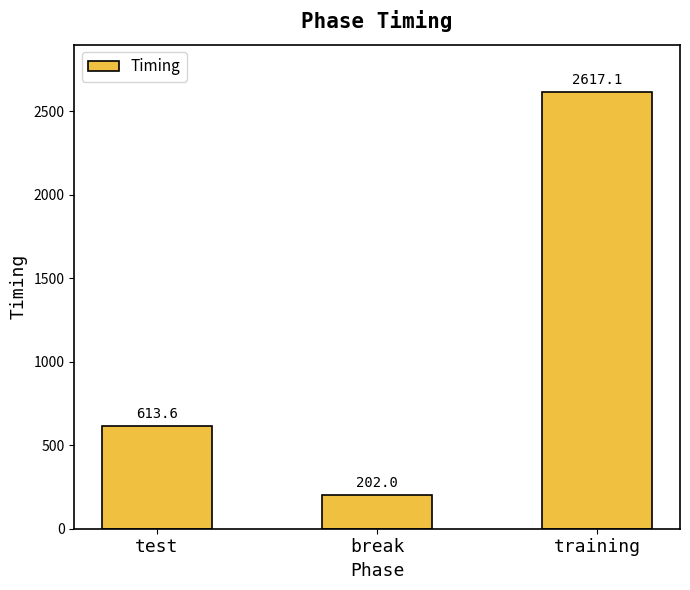

Reading left to right, list all the values displayed in this chart.

613.6	202.0	2617.1